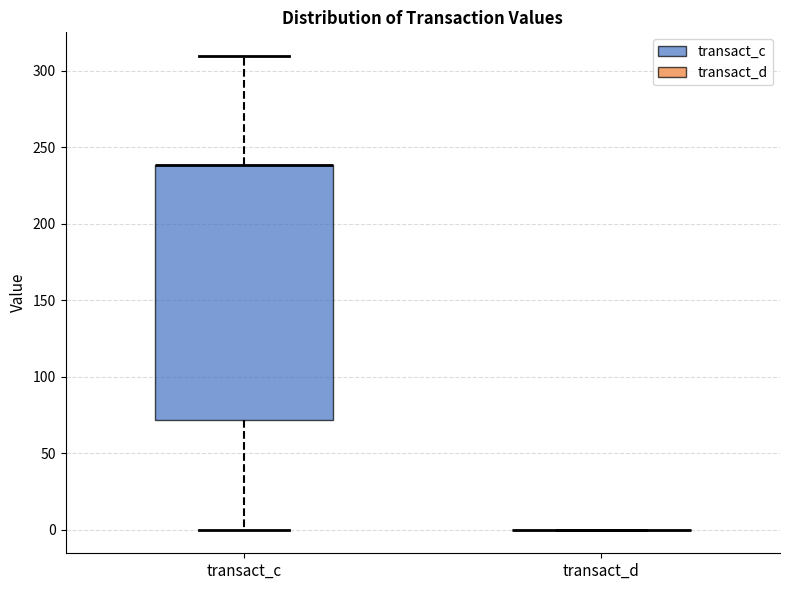

Reading left to right, transcribe this box plot: for each box, give where its median line is, the range the box spans, and where its two whiskers end, as read against the y-axis. The values are not printed on the chart, so give them approximately, as read against the axis.

transact_c: median 240 (drawn on the box's upper edge), box 70 to 240, whiskers 0 to 310
transact_d: box collapsed to a line at 0, whiskers 0 to 0